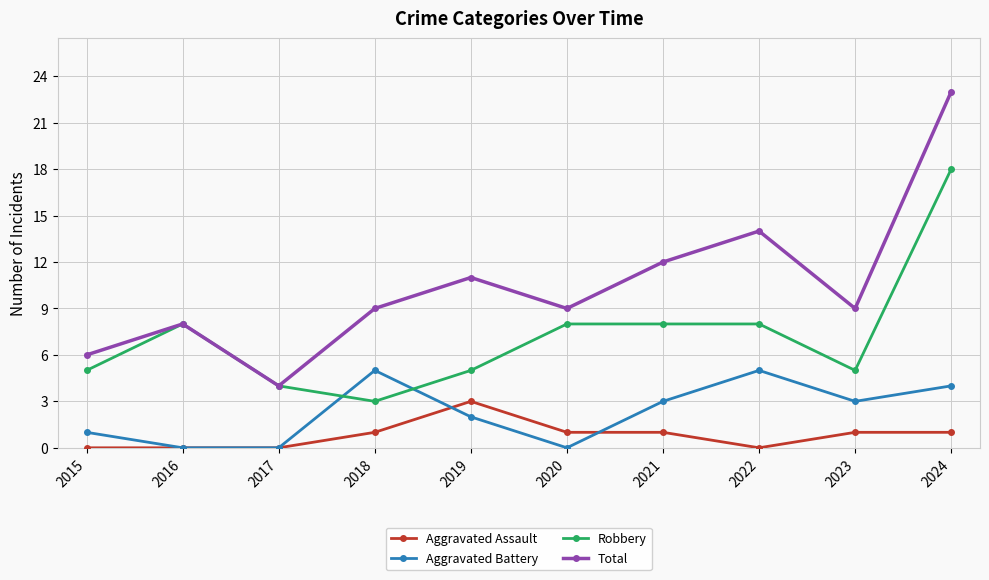

True or false: Total has more than 2 interior local peaks.

True